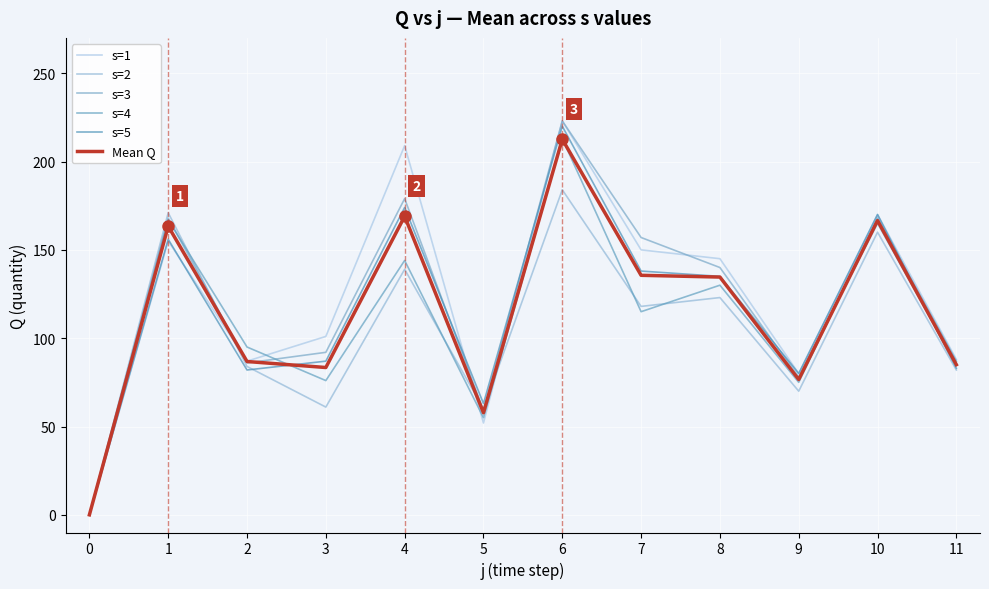

Is this an area chart (filled region under the line)?

No